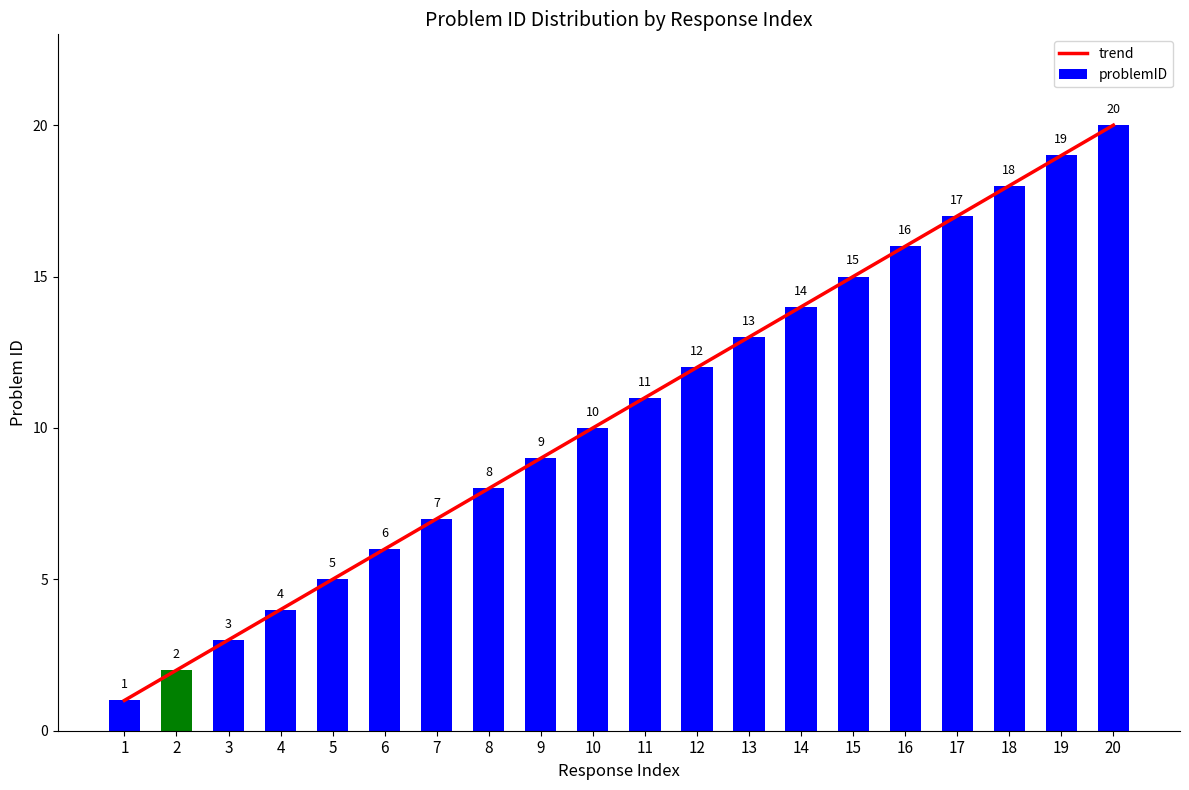

What is the maximum value for problemID?

20